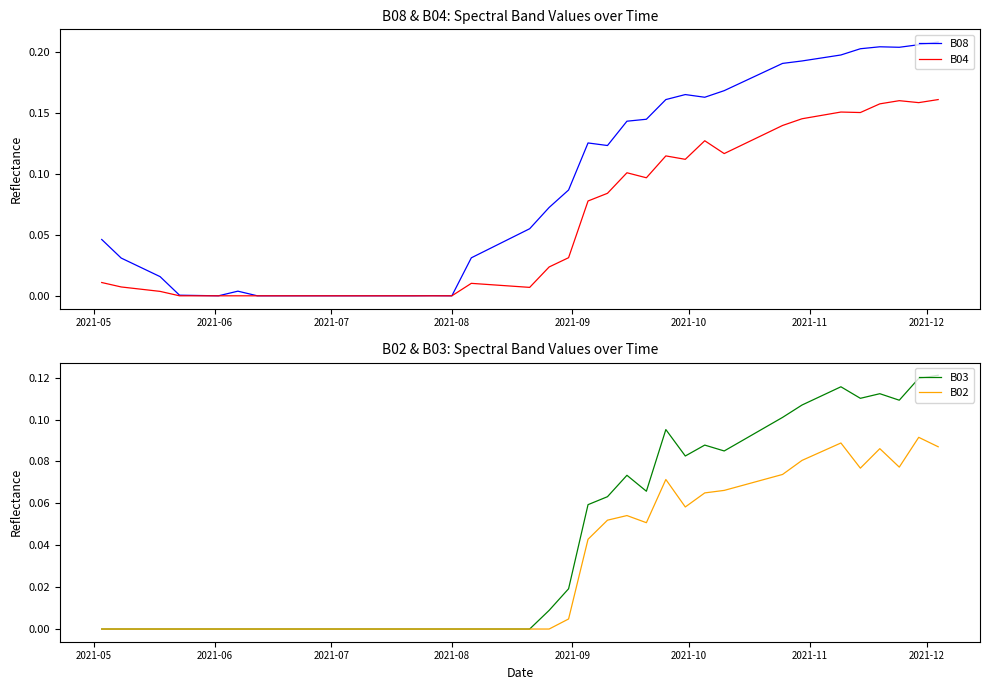

Reading left to right, extract all data points from this chart.

B08: 0.0	0.0	0.0	0.0	0.0	0.0	0.0	0.0	0.0	0.0	0.0	0.0	0.0	0.0	0.0	0.0	0.0	0.0	0.1	0.1	0.1	0.1	0.1	0.1	0.1	0.2	0.2	0.2	0.2	0.2	0.2	0.2	0.2	0.2	0.2	0.2	0.2	0.2	0.2	0.2
B04: 0.0	0.0	0.0	0.0	0.0	0.0	0.0	0.0	0.0	0.0	0.0	0.0	0.0	0.0	0.0	0.0	0.0	0.0	0.0	0.0	0.0	0.1	0.1	0.1	0.1	0.1	0.1	0.1	0.1	0.1	0.1	0.1	0.1	0.1	0.2	0.2	0.2	0.2	0.2	0.2
B03: 0.0	0.0	0.0	0.0	0.0	0.0	0.0	0.0	0.0	0.0	0.0	0.0	0.0	0.0	0.0	0.0	0.0	0.0	0.0	0.0	0.0	0.1	0.1	0.1	0.1	0.1	0.1	0.1	0.1	0.1	0.1	0.1	0.1	0.1	0.1	0.1	0.1	0.1	0.1	0.1
B02: 0.0	0.0	0.0	0.0	0.0	0.0	0.0	0.0	0.0	0.0	0.0	0.0	0.0	0.0	0.0	0.0	0.0	0.0	0.0	0.0	0.0	0.0	0.1	0.1	0.1	0.1	0.1	0.1	0.1	0.1	0.1	0.1	0.1	0.1	0.1	0.1	0.1	0.1	0.1	0.1